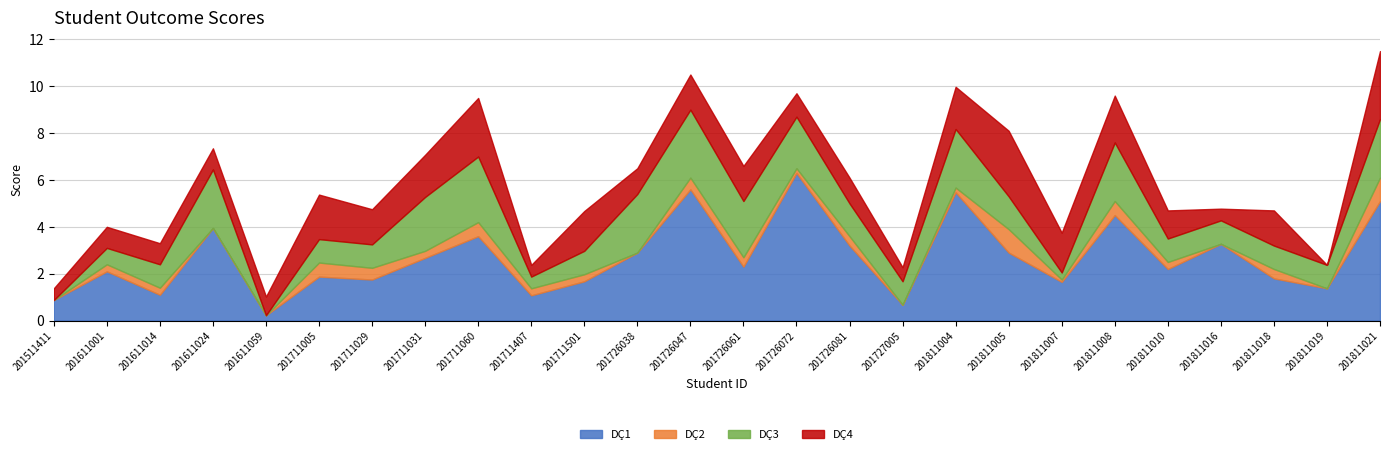

Which series has the largest total across all categories?

DÇ1